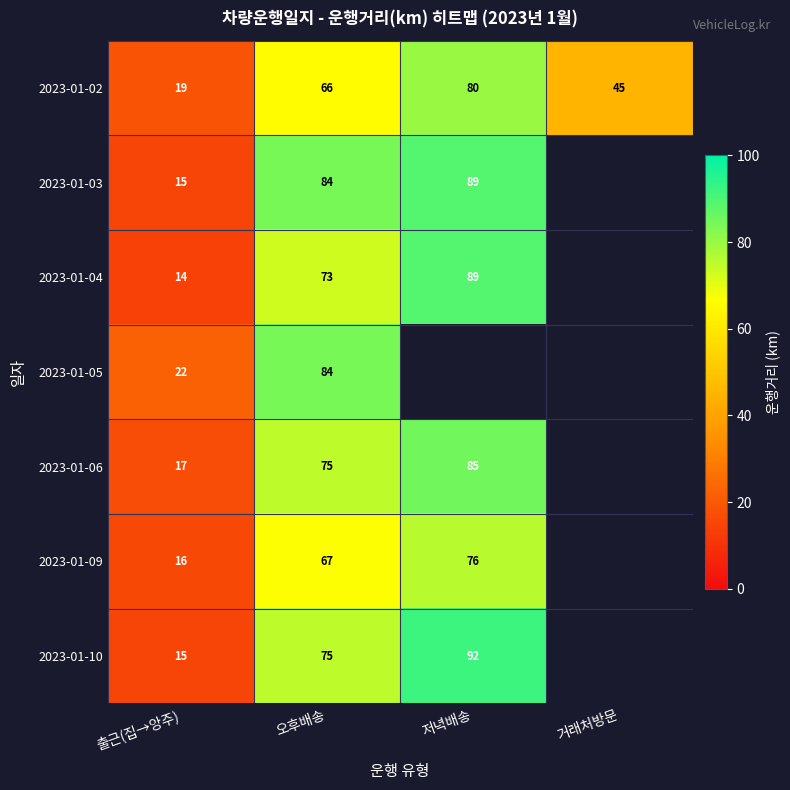

At how many categories does at least one series exceed 65?

2